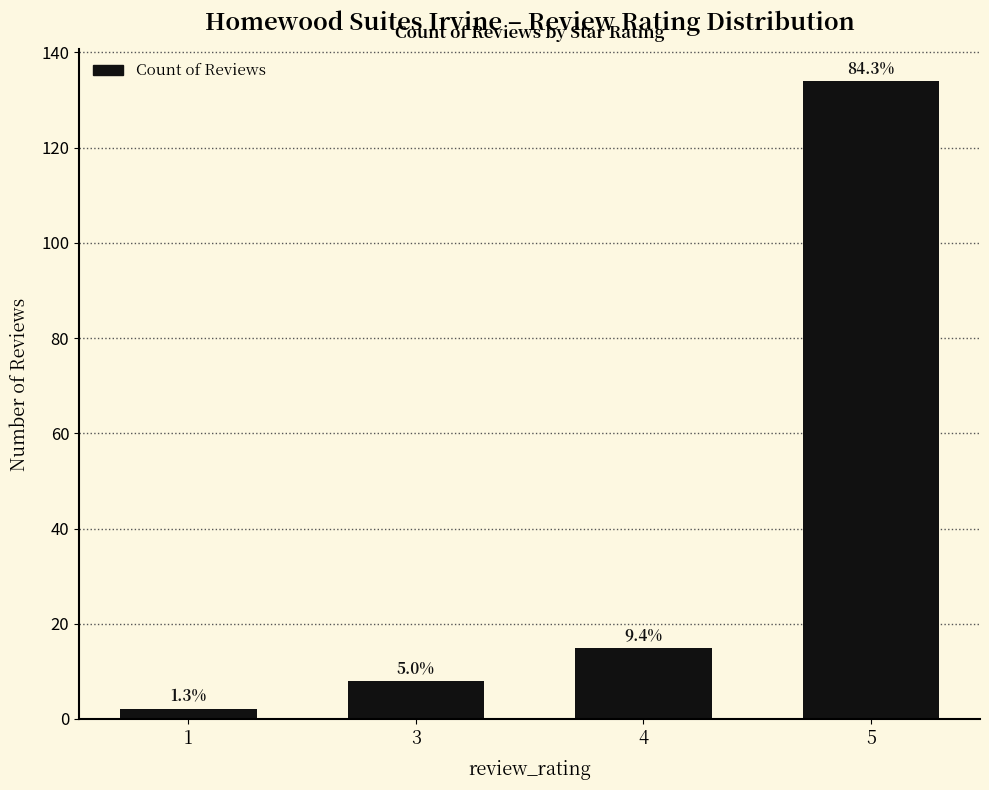

What is the difference between the values at 4 and 1?

13